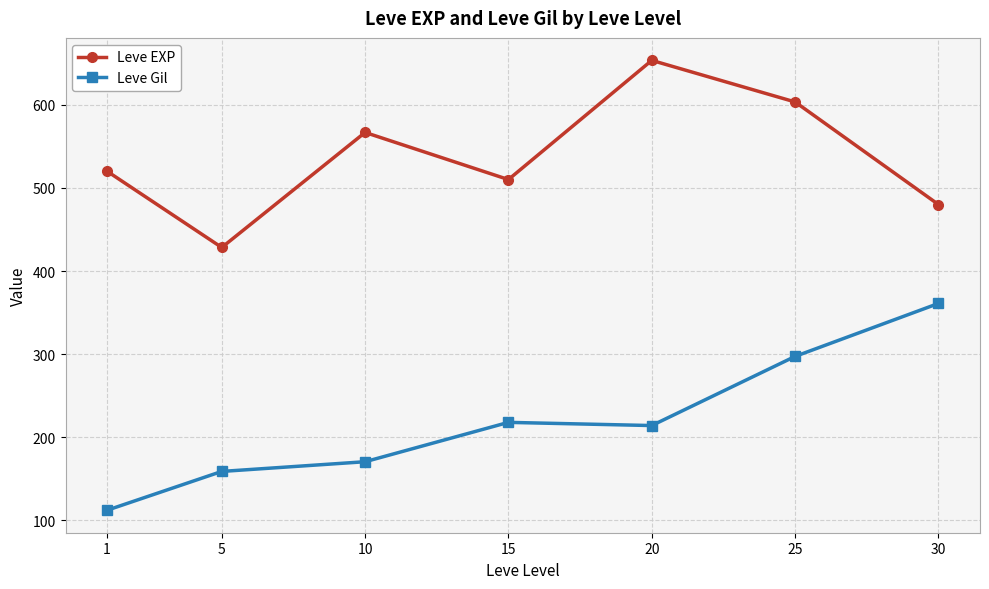

How many data points in Leve Gil are above 214?

4